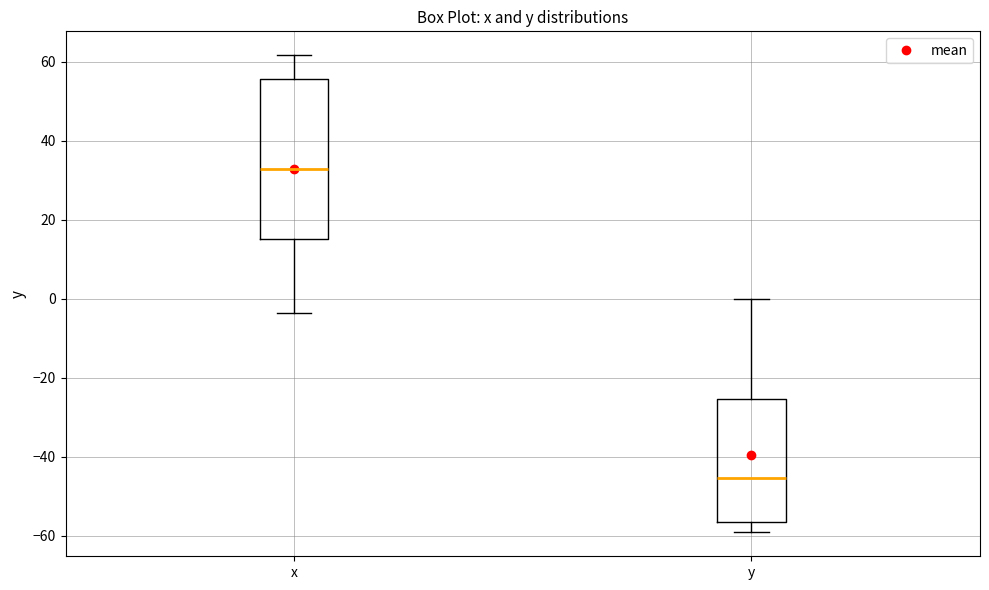

Where is the upper edge of the box for x on the y-axis? The values are not printed on the chart, so give them approximately, as read against the axis.

56